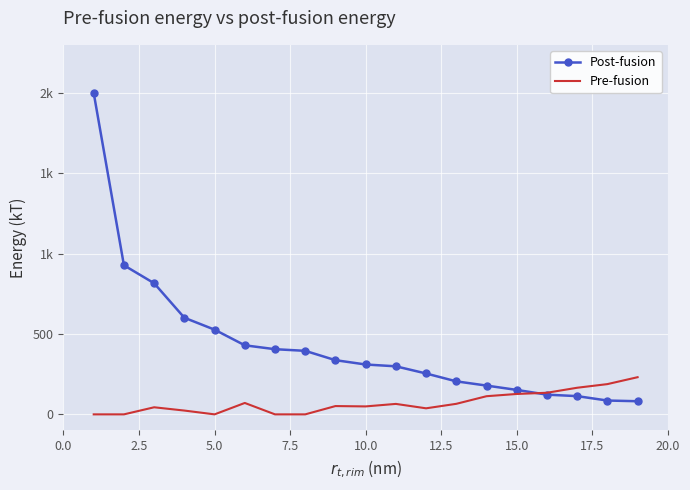

What are all the series names shown in the legend?

Post-fusion, Pre-fusion